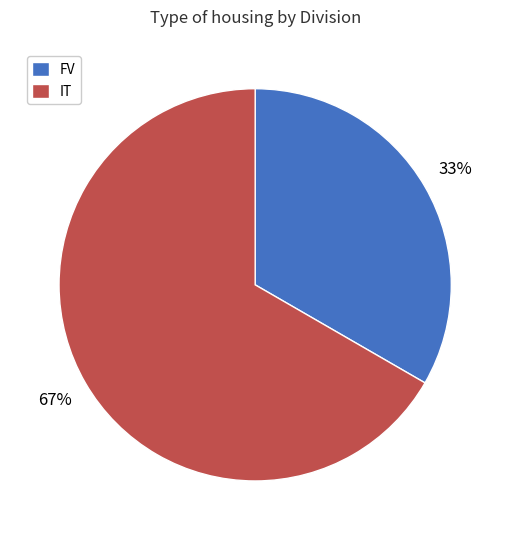

To the nearest percent, what percentage of the pie is FV?

33%